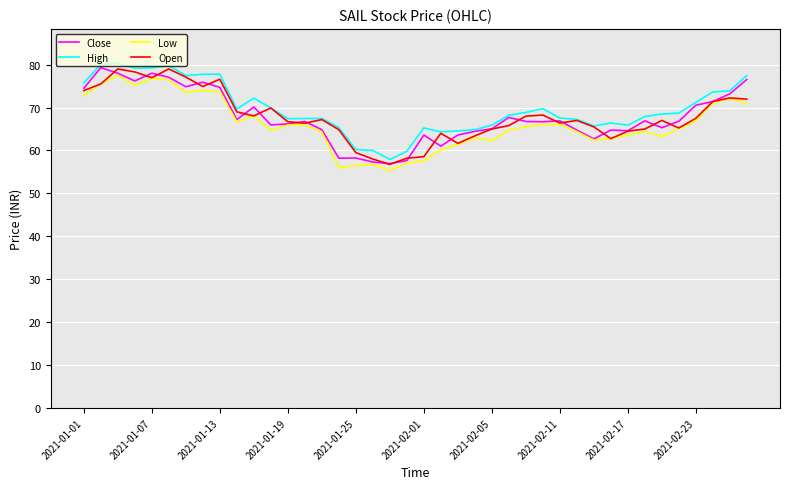

How many lines are shown in the chart?

4